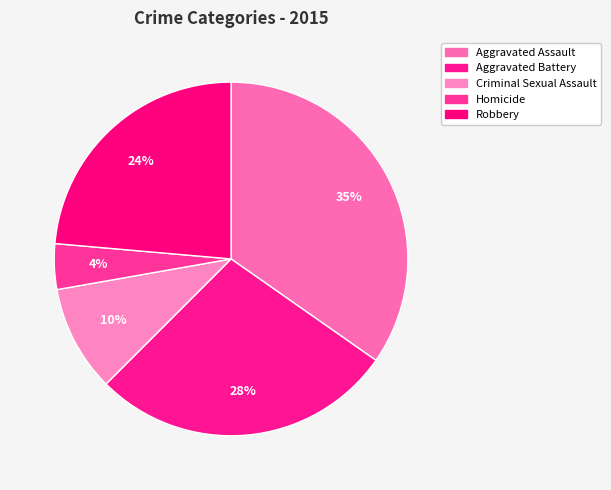

What percentage is the Aggravated Assault slice, to the nearest percent?

35%